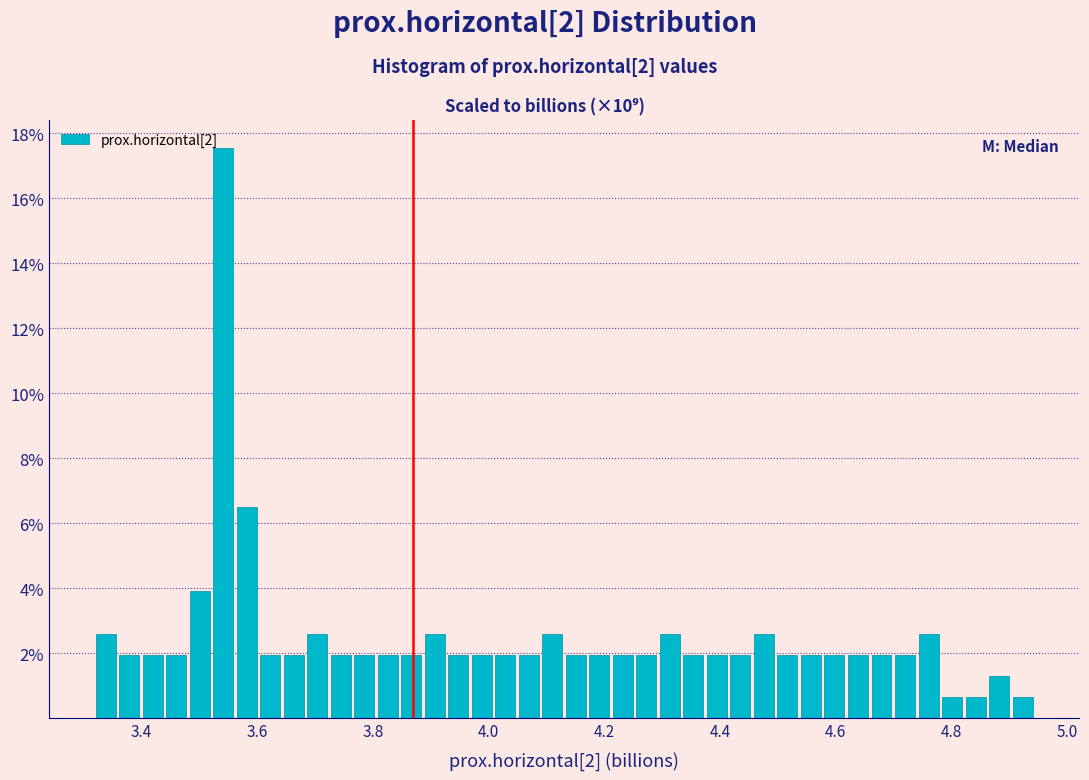

Read against the x-axis, roughly where is the centre of the tallest bar?

3.54